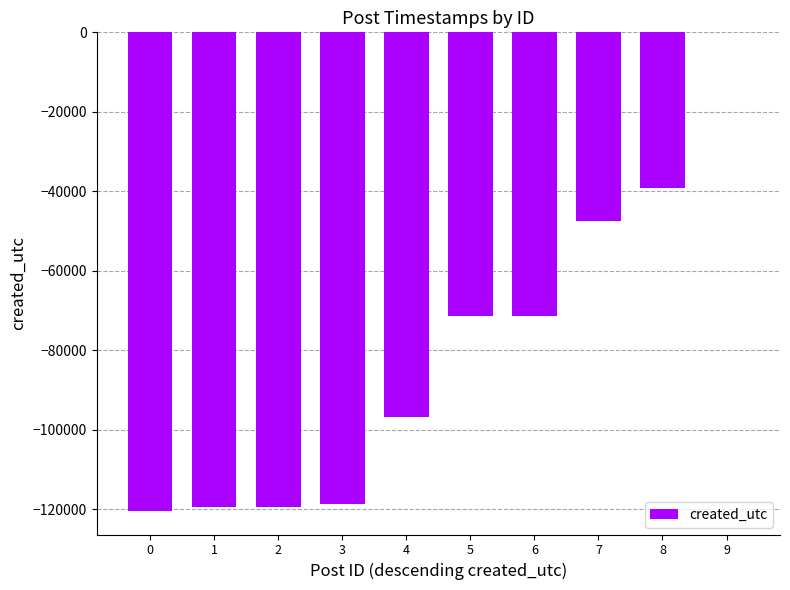

What is the change in value from 1 to 4?

+22811